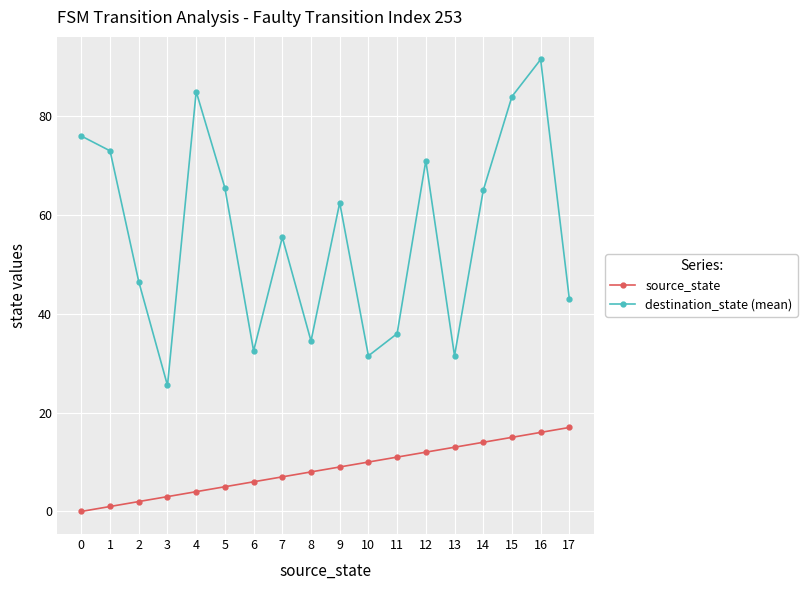

True or false: destination_state (mean) and source_state intersect in this chart.

False